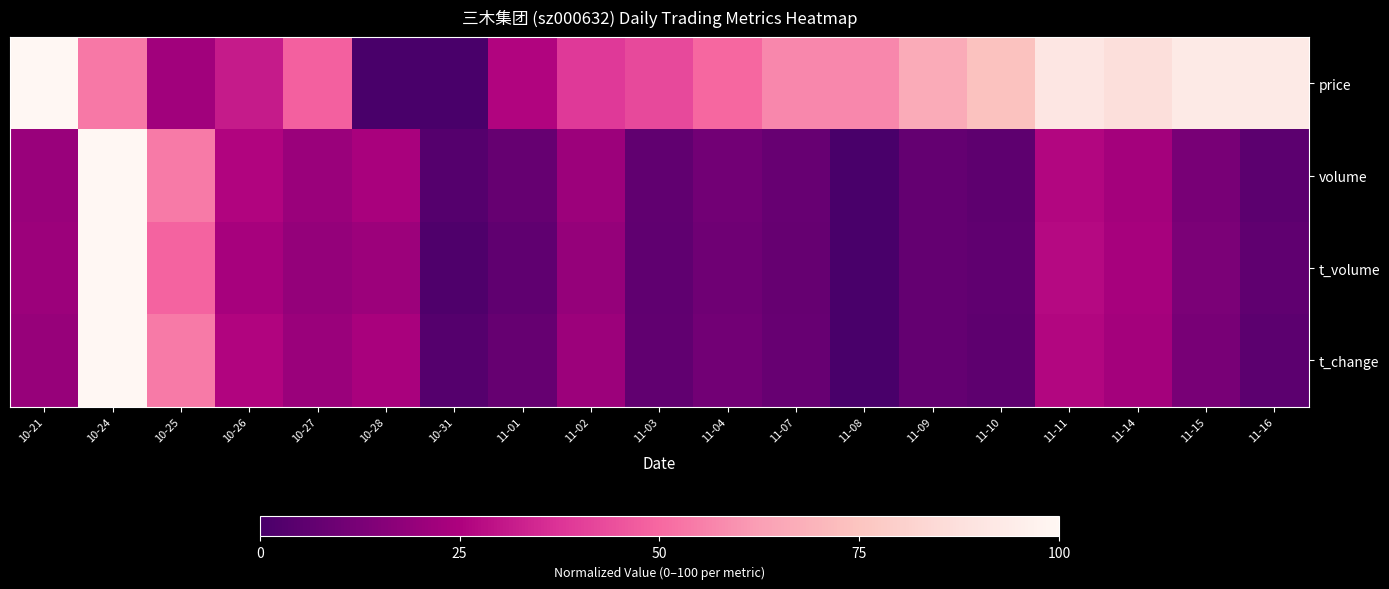

Count the number of data series in this chart.

4